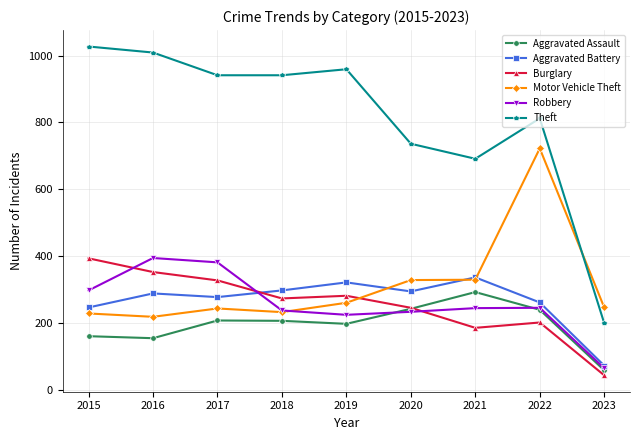

True or false: Aggravated Assault and Robbery intersect in this chart.

True